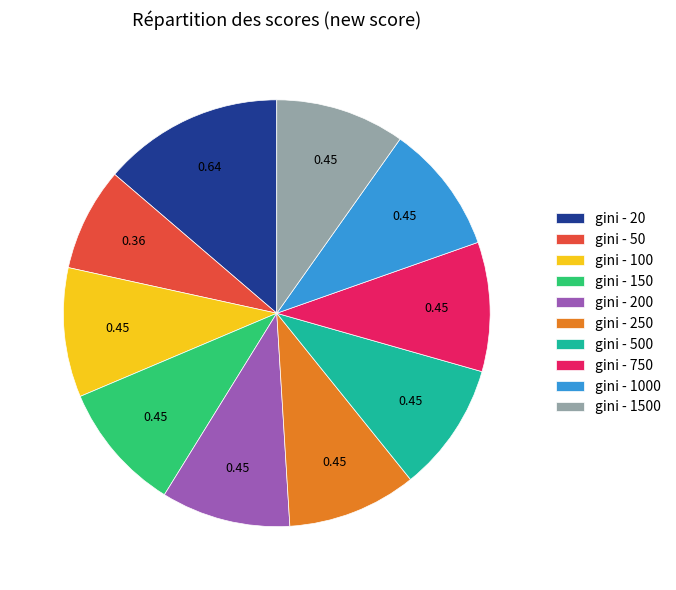

Count the number of slices in the pie.

10